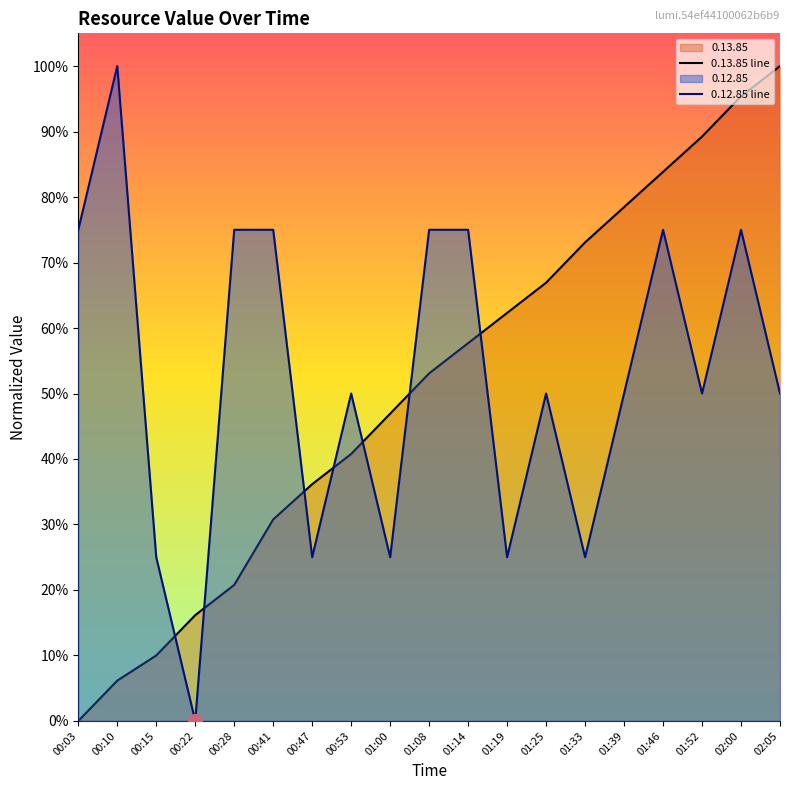

Reading left to right, extract all data points from this chart.

0.13.85 line: 0.0	0.1	0.1	0.2	0.2	0.3	0.4	0.4	0.5	0.5	0.6	0.6	0.7	0.7	0.8	0.8	0.9	1.0	1.0
0.12.85 line: 0.7	1.0	0.2	0.0	0.7	0.7	0.2	0.5	0.2	0.7	0.7	0.2	0.5	0.2	0.5	0.7	0.5	0.7	0.5